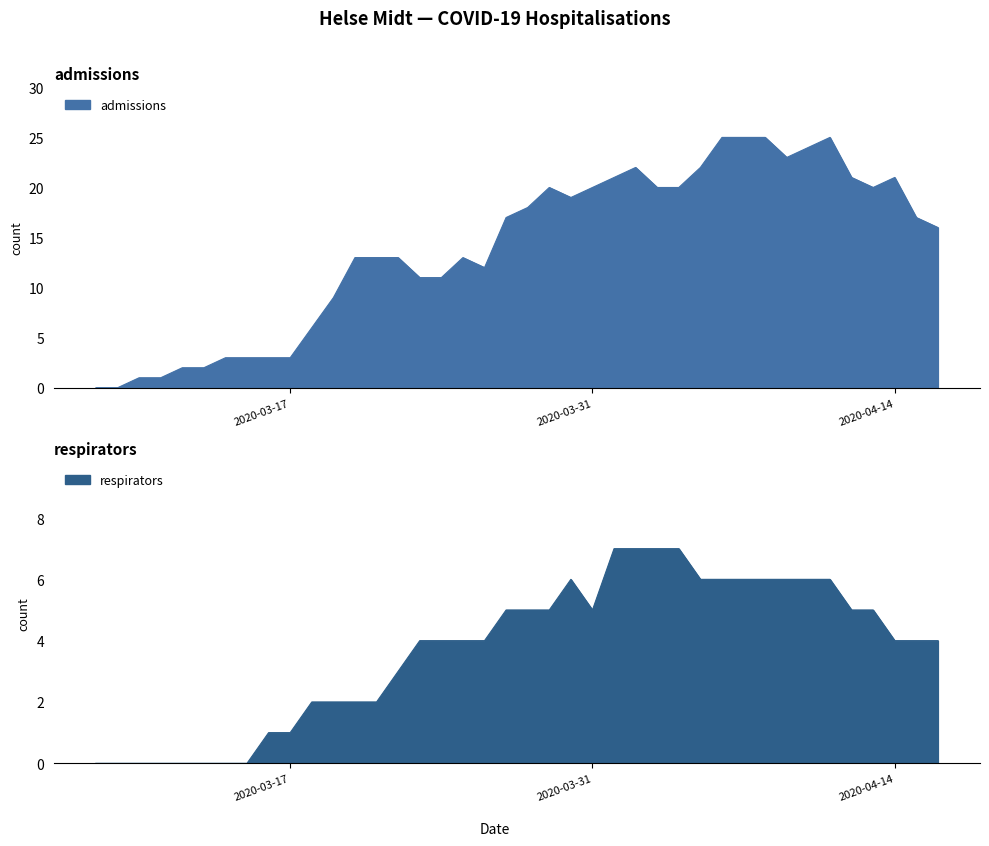

What is the sum of all respirators values?

147